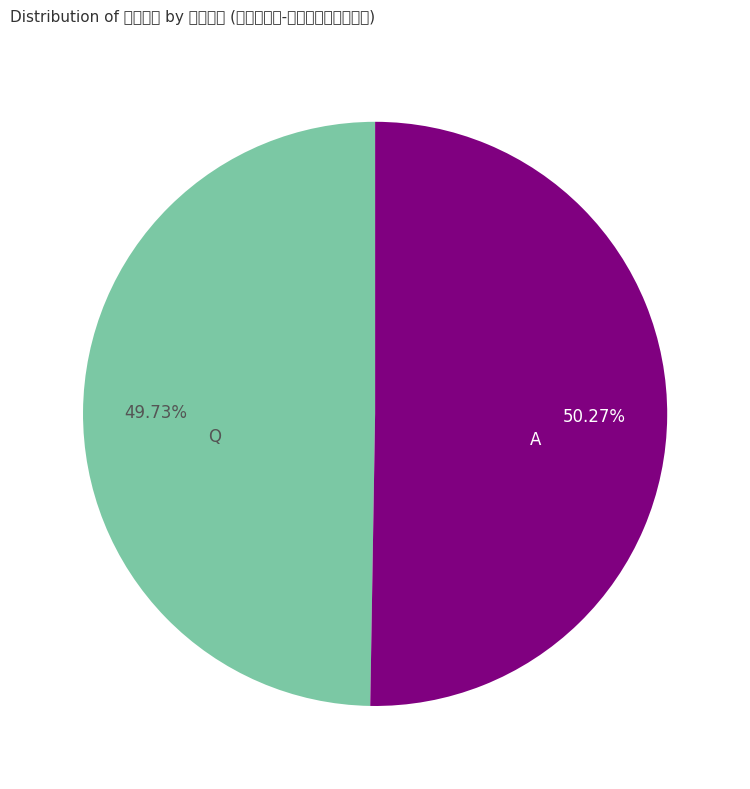

Is it true that Q is 50% of the pie?

True